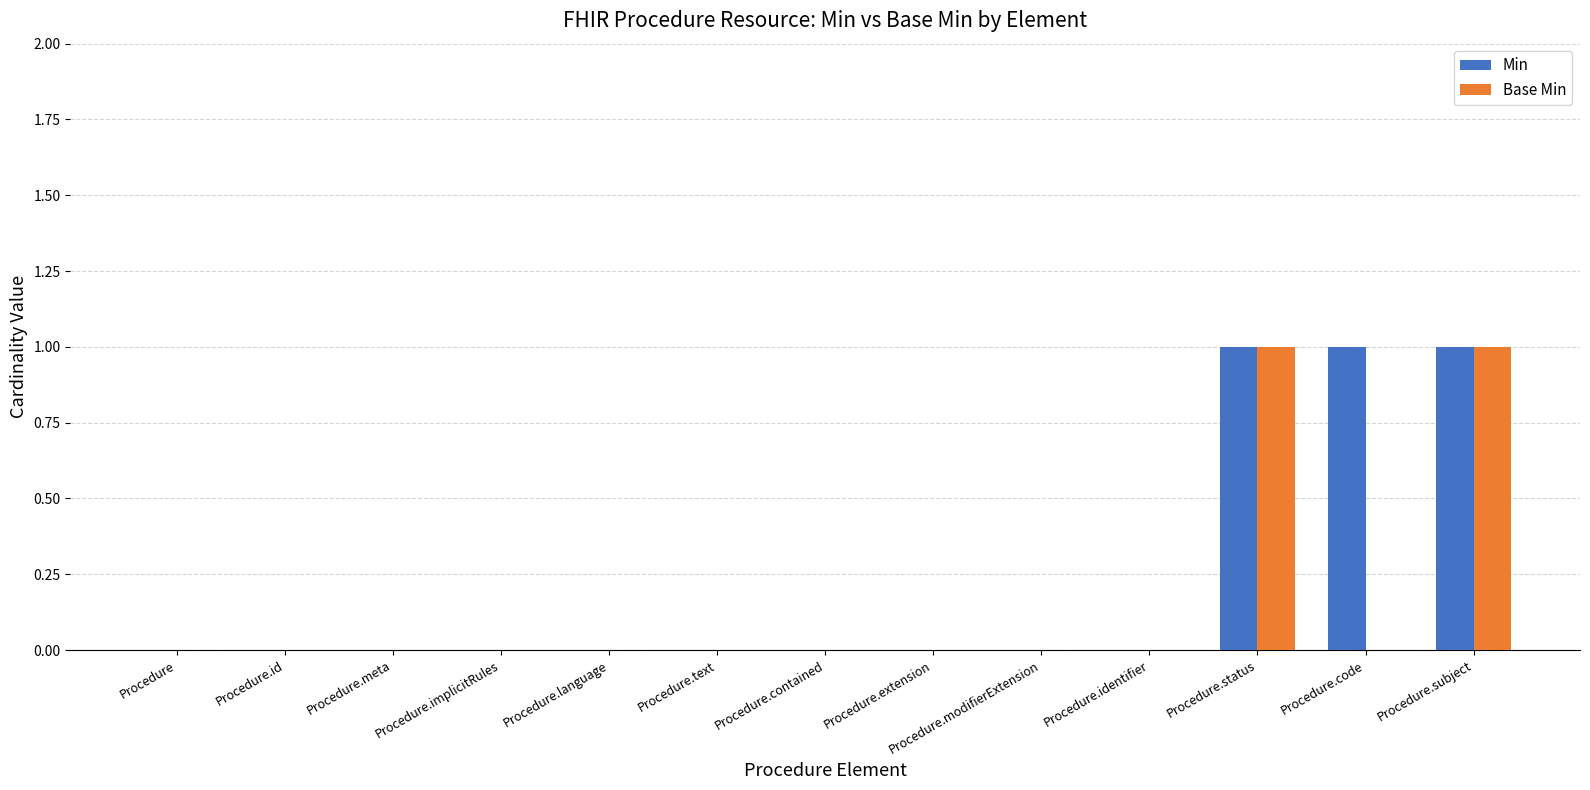

True or false: Base Min has a value of 0 at Procedure.

True